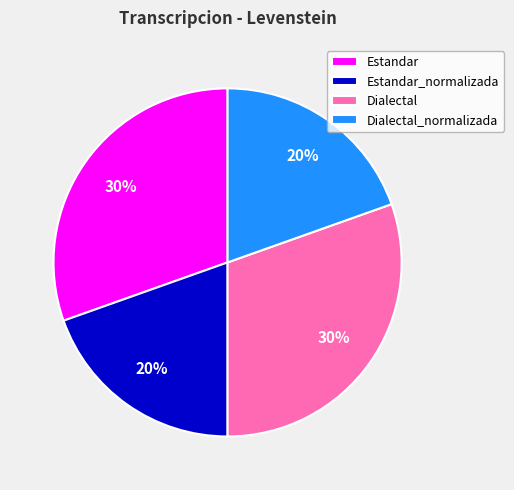

Is the sum of Dialectal_normalizada and Estandar_normalizada greater than half?

No